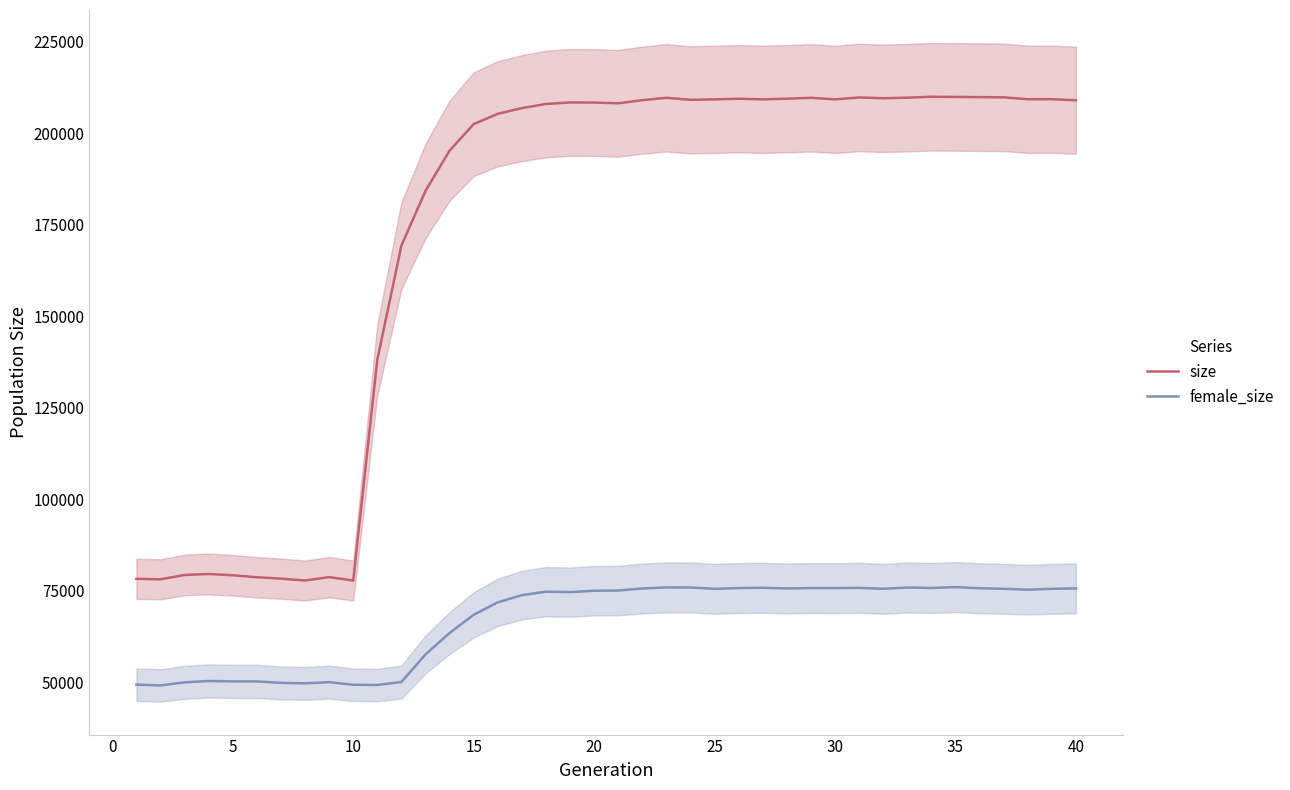

True or false: size and female_size cross at least once.

False